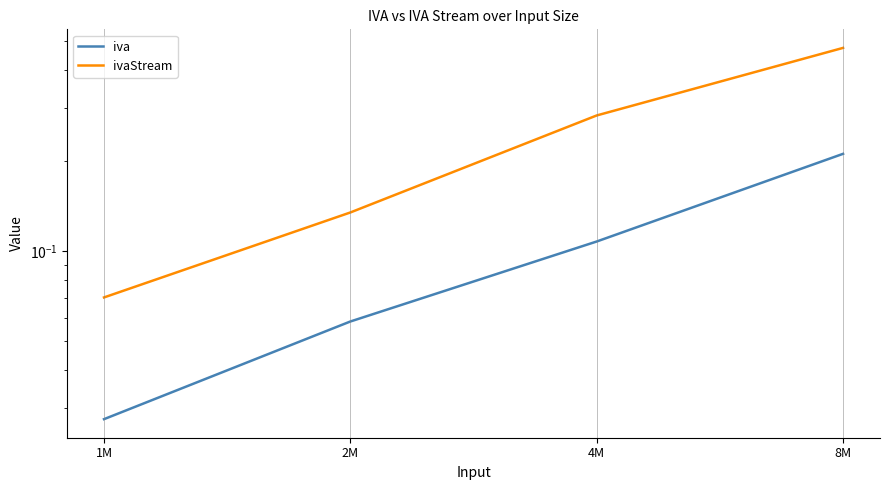

True or false: ivaStream and iva intersect in this chart.

False